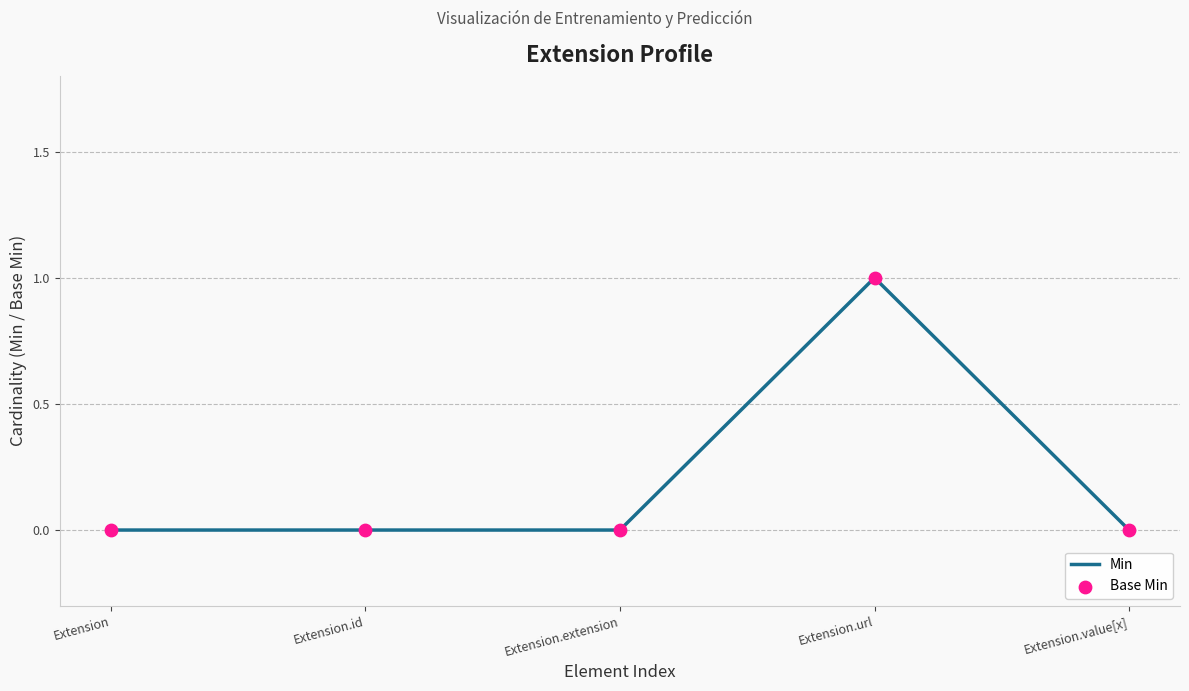

True or false: the data has more than 2 interior local peaks.

False